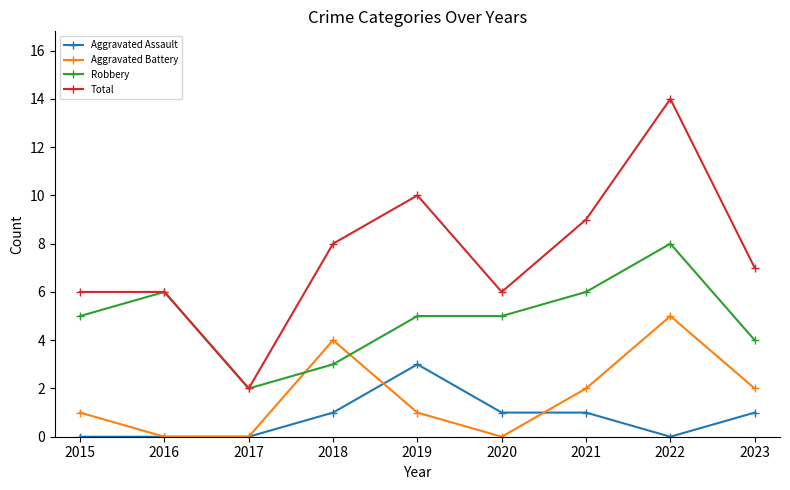

What is the highest value of the Robbery series?

8